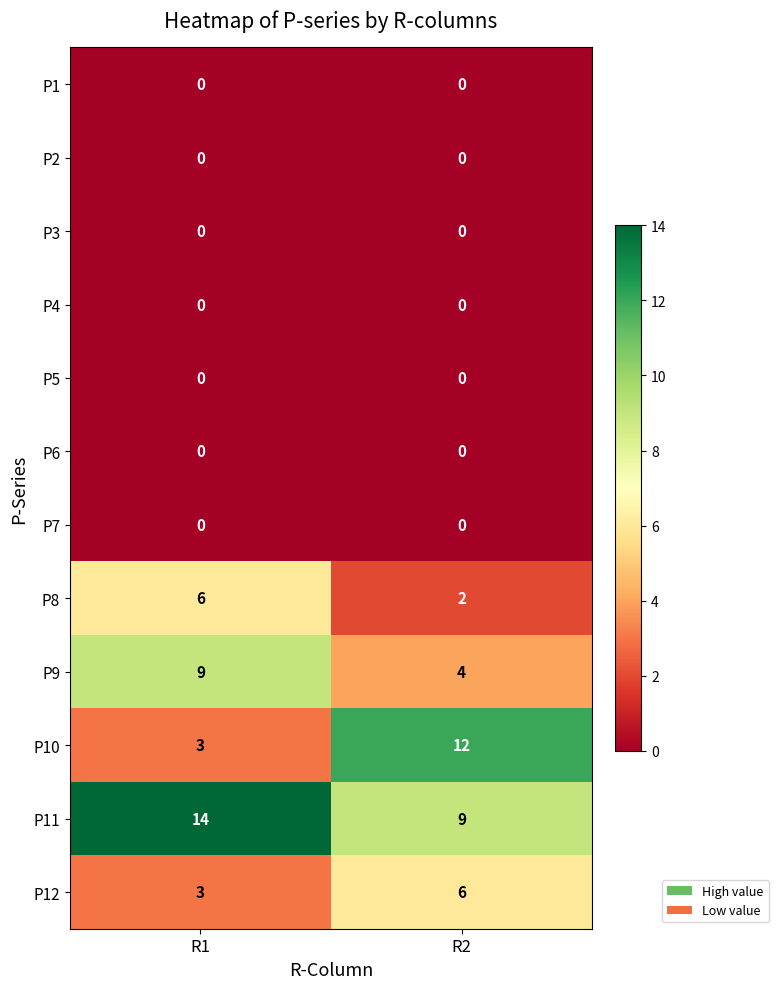

What is the difference between the highest and lowest values at R2?

12